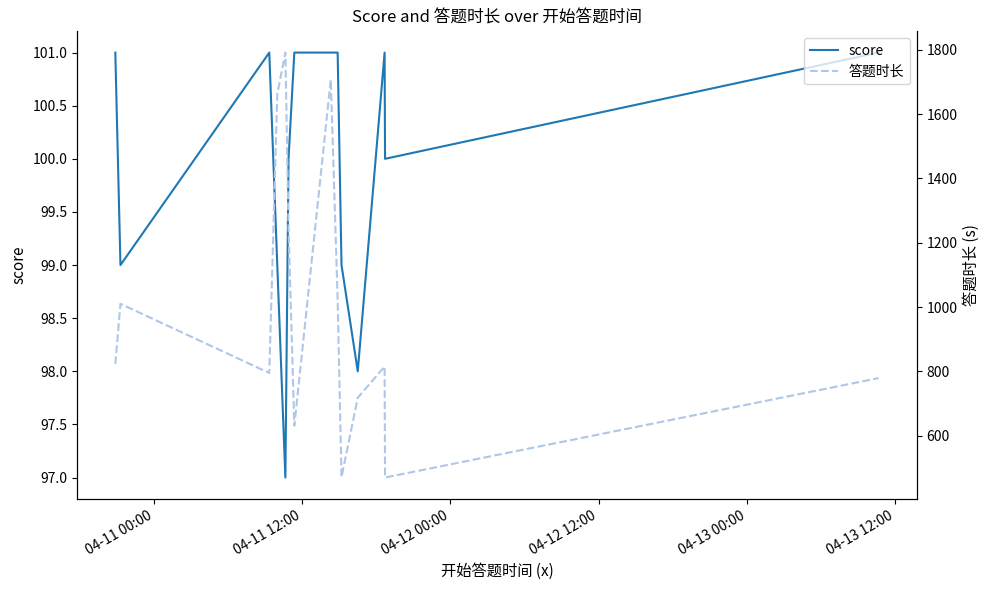

What is the minimum value for score?

97